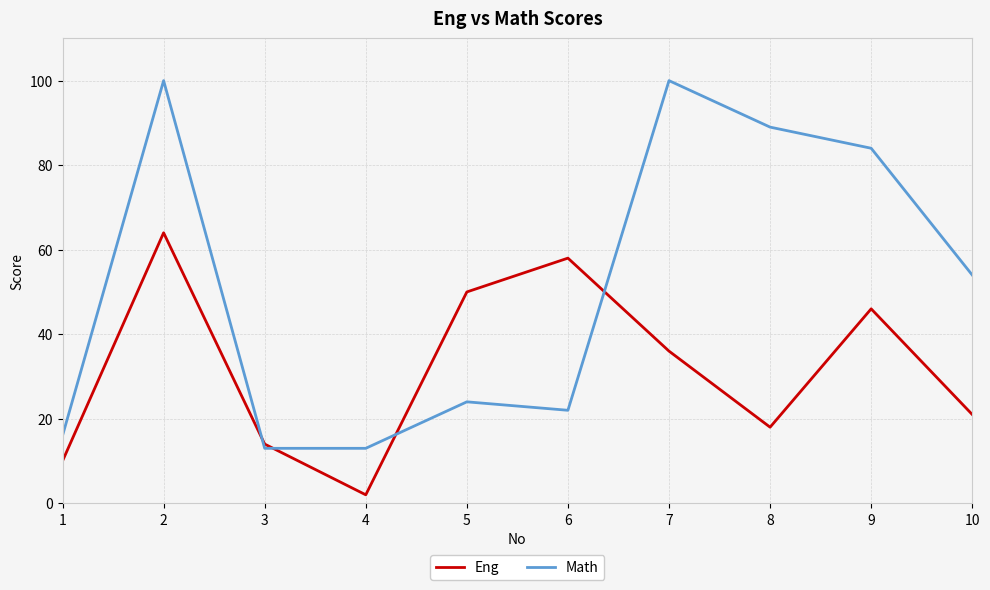

What is the maximum value shown in the chart?

100